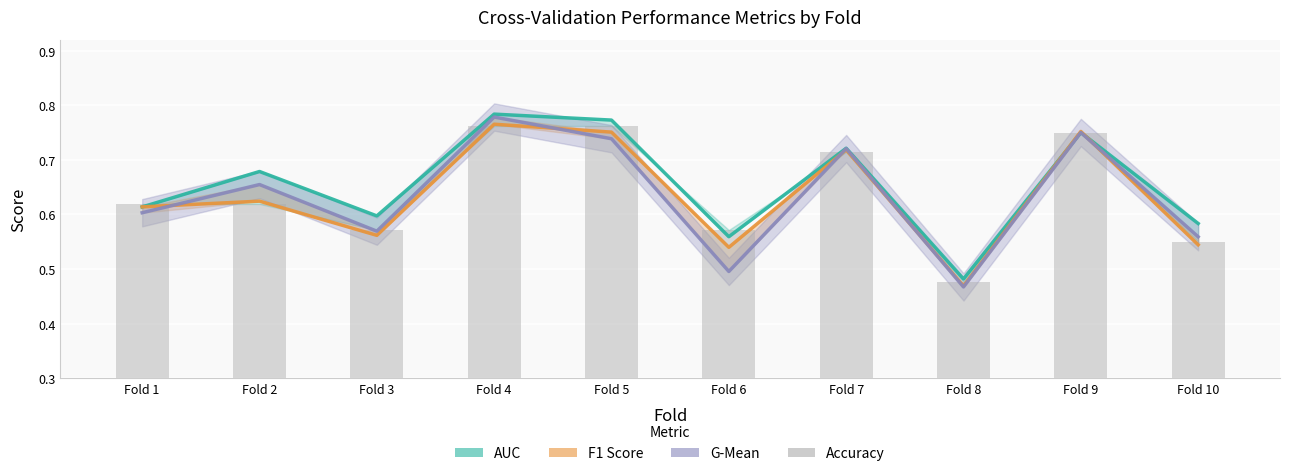

Which category has the lowest value across all series?

Fold 8